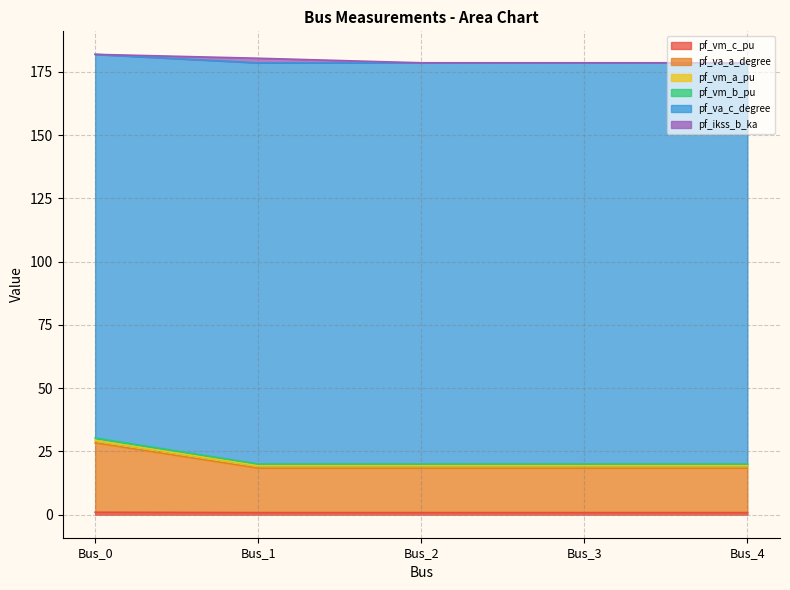

The pf_vm_c_pu series shows 1.0 at Bus_0. True or false?

True